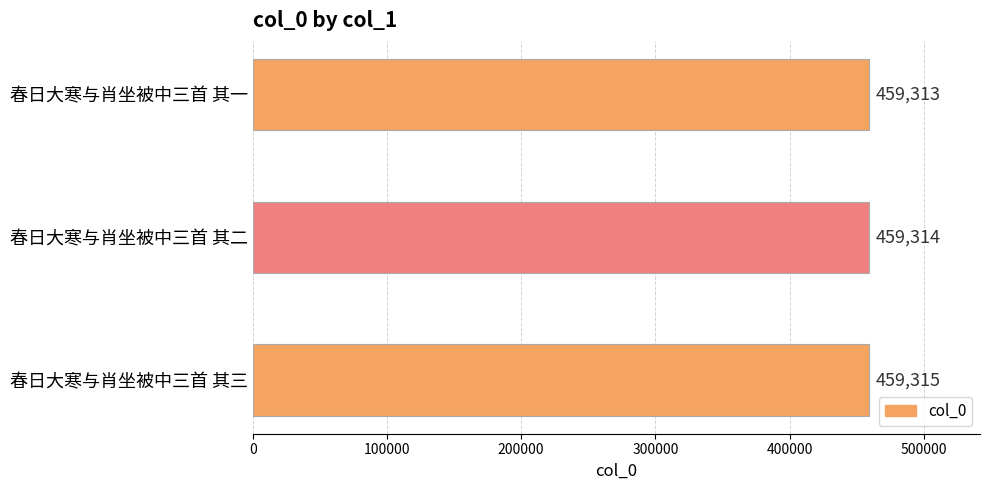

What is the sum of all values?

1377942